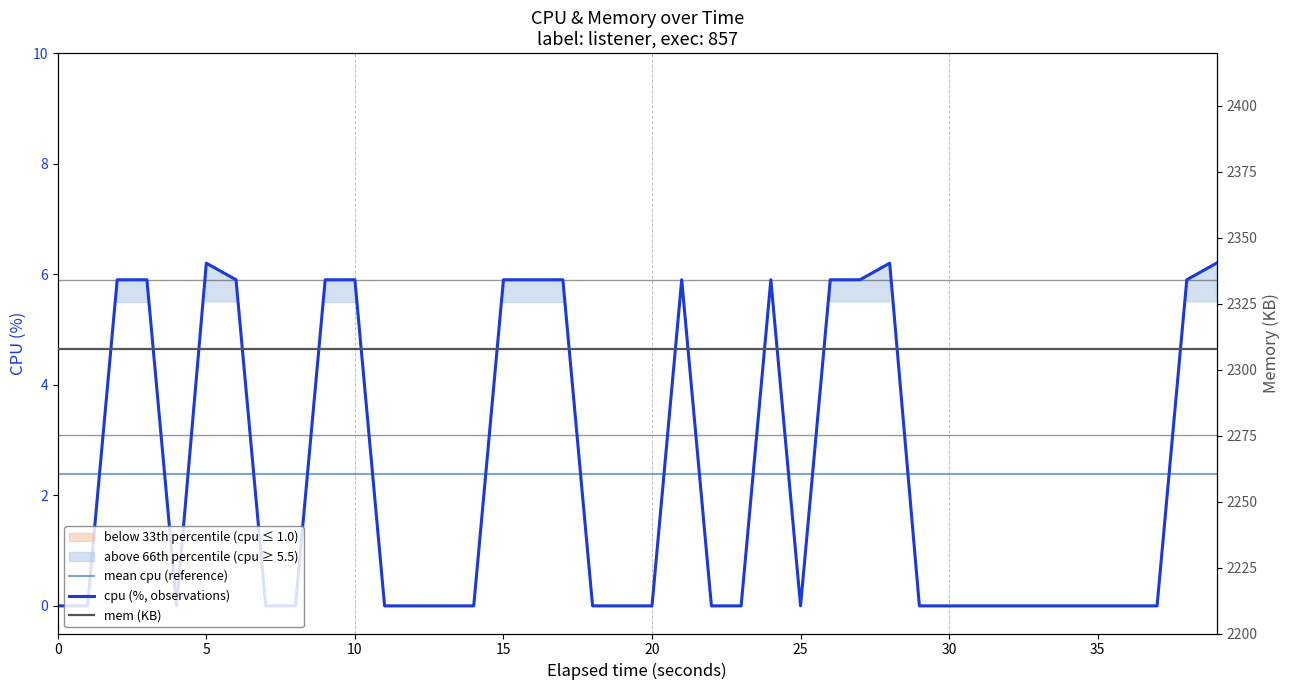

How many cpu (%, observations) values are between 0 and 5?

24